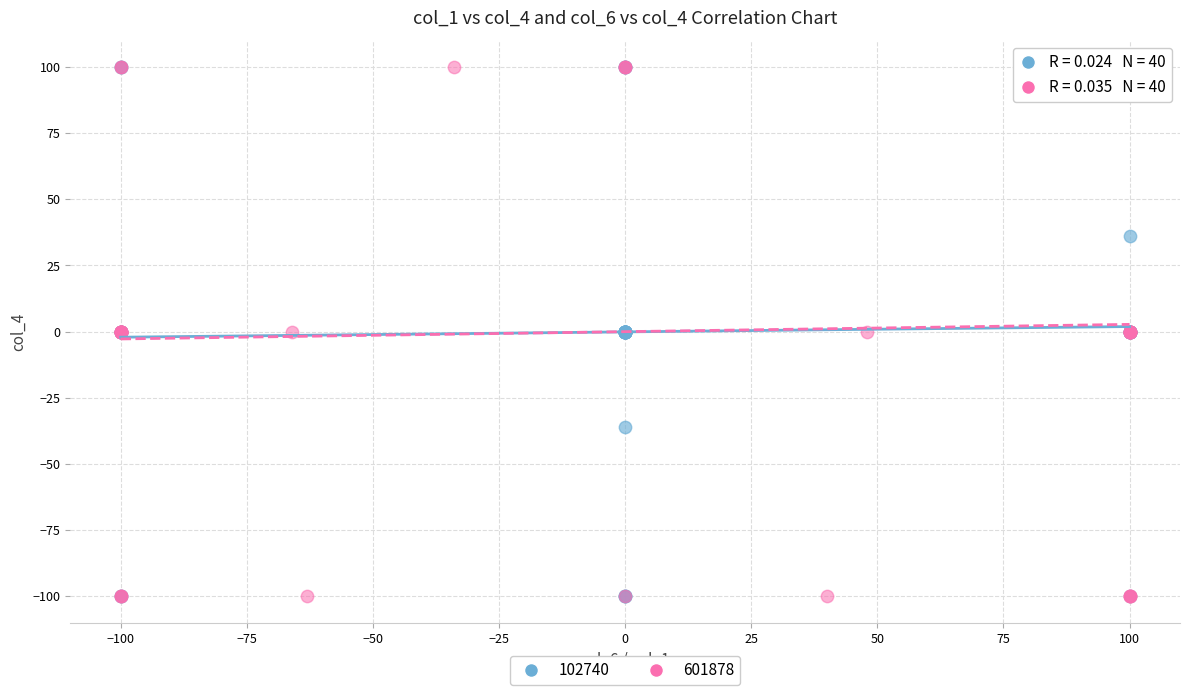

What are all the series names shown in the legend?

102740, 601878